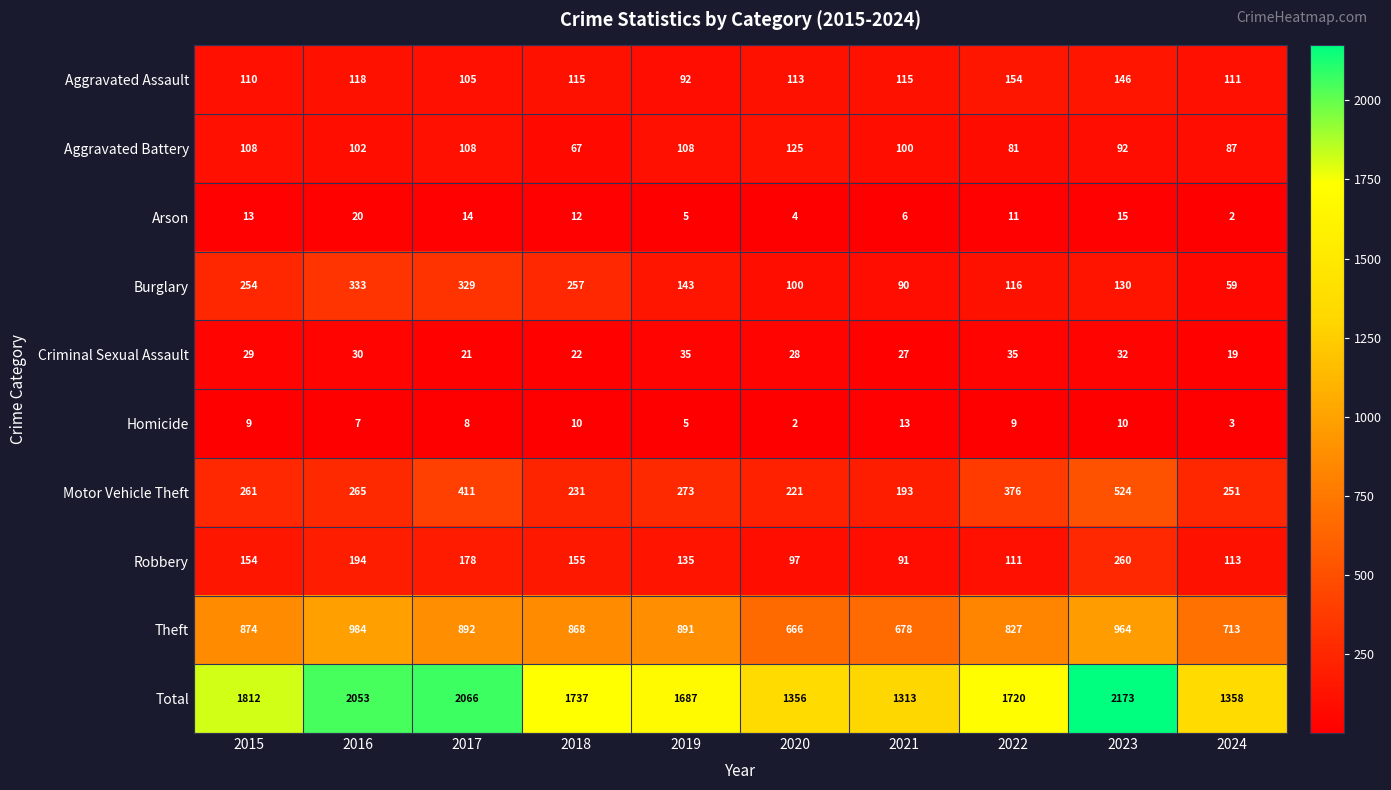

What is the difference between the second highest and second lowest values in the Motor Vehicle Theft series?

190